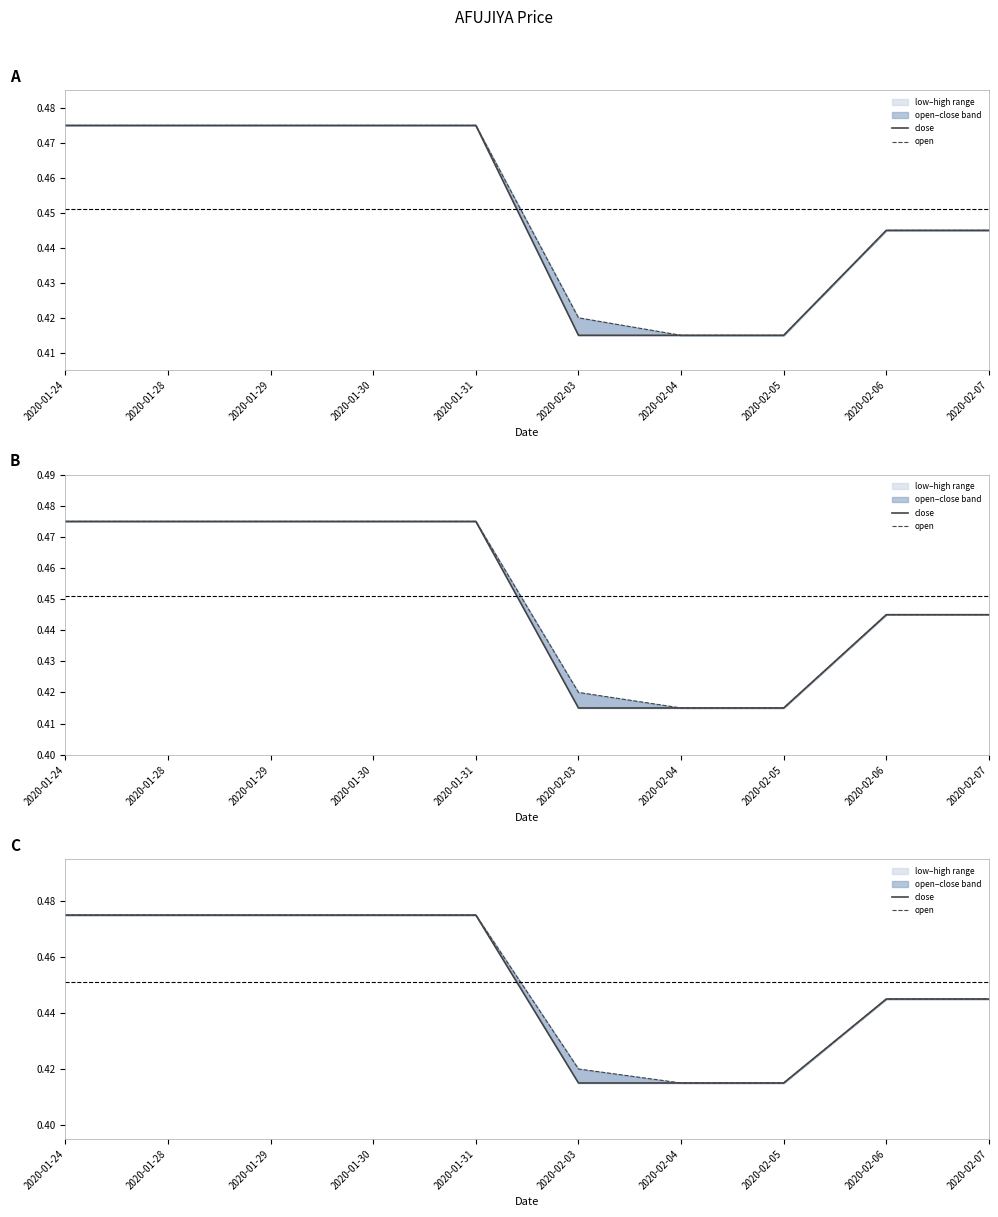

What is the maximum value for close?

0.5